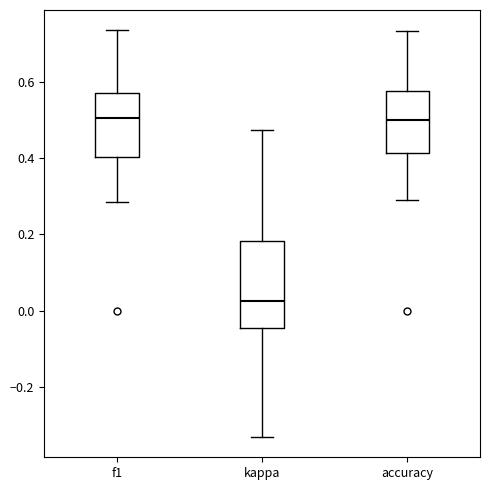

Which box is the tallest, from its lower edge to its upper edge?

kappa